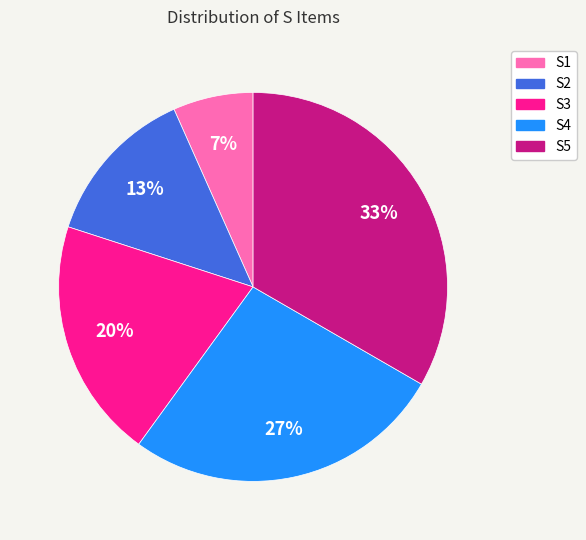

True or false: S4 accounts for 27% of the total.

True